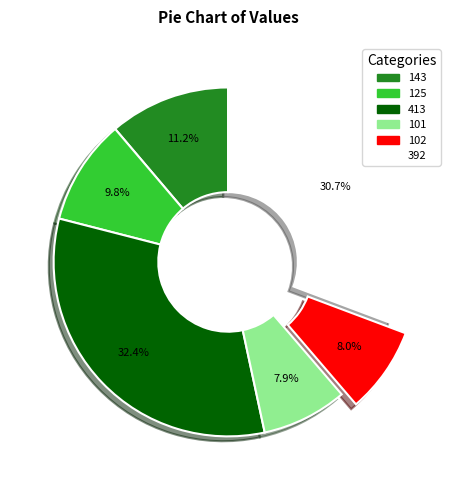

What is the largest slice in the pie chart?

413